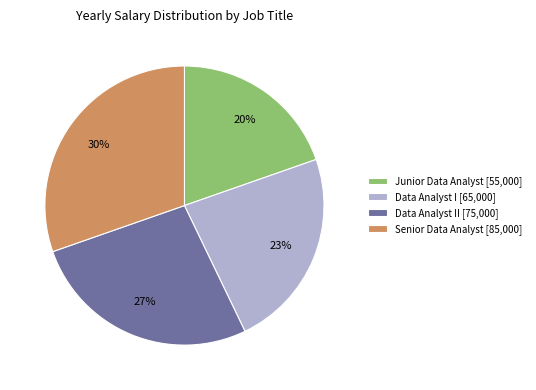

Does any single category account for the majority?

No